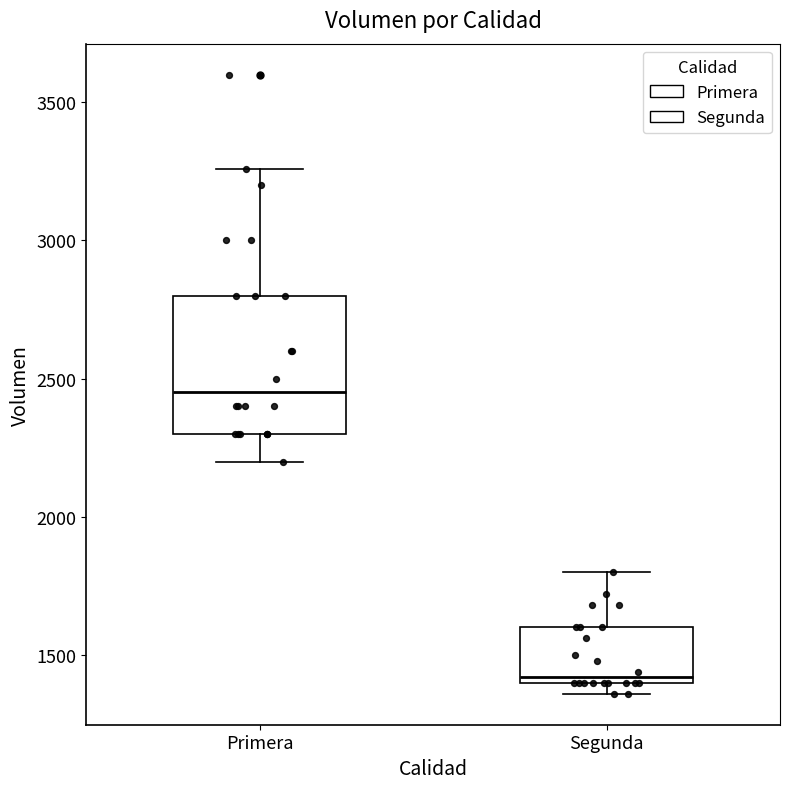

Reading left to right, transcribe this box plot: for each box, give where its median line is, the range the box spans, and where its two whiskers end, as read against the y-axis. The values are not printed on the chart, so give them approximately, as read against the axis.

Primera: median 2450, box 2300 to 2800, whiskers 2200 to 3250
Segunda: median 1400 (just above the box's lower edge), box 1400 to 1600, whiskers 1350 to 1800